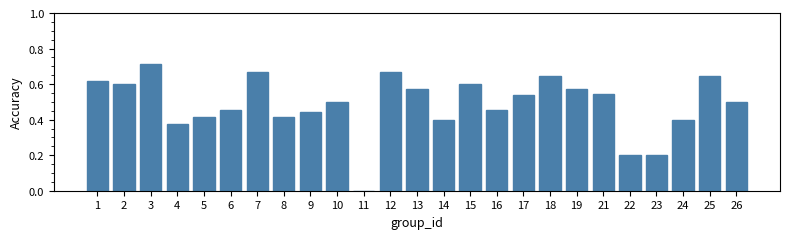

At which category does the chart reach its peak across all series?

3